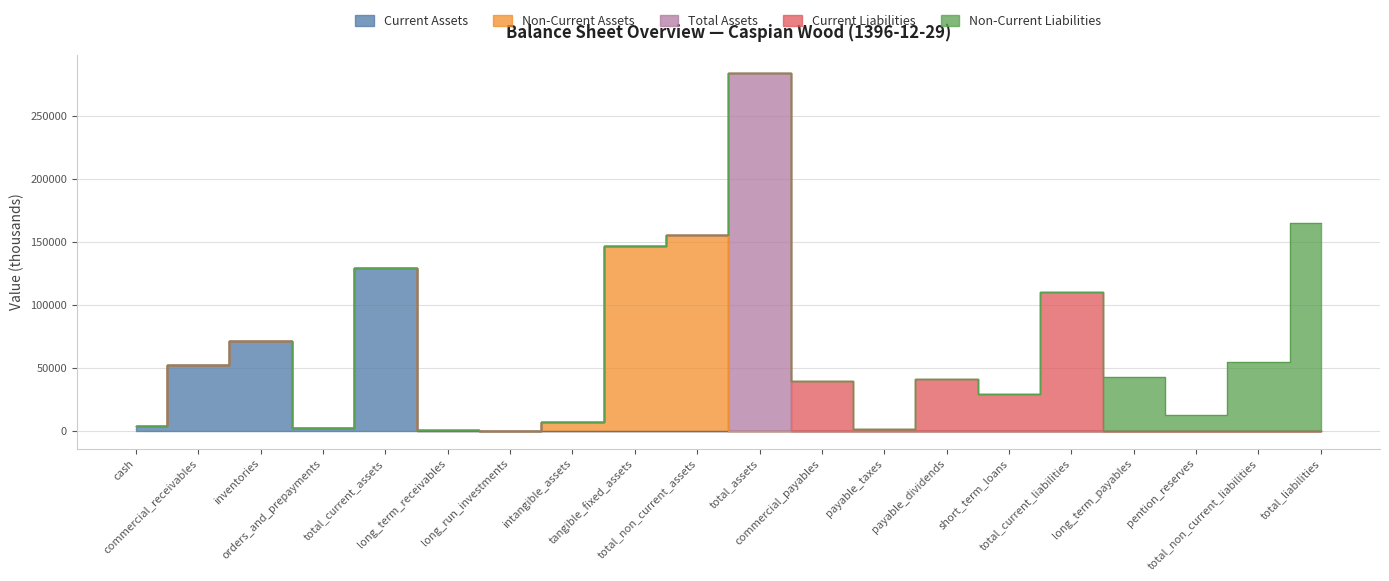

At which category does the chart reach its peak across all series?

total_assets